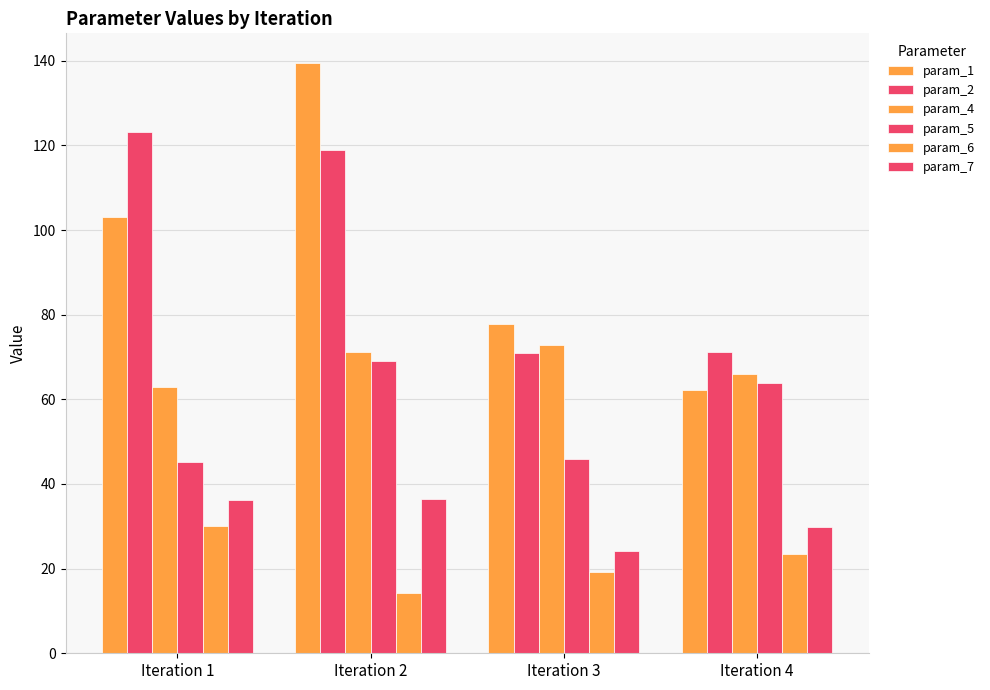

Is it true that param_6 equals 23.5 at Iteration 4?

True